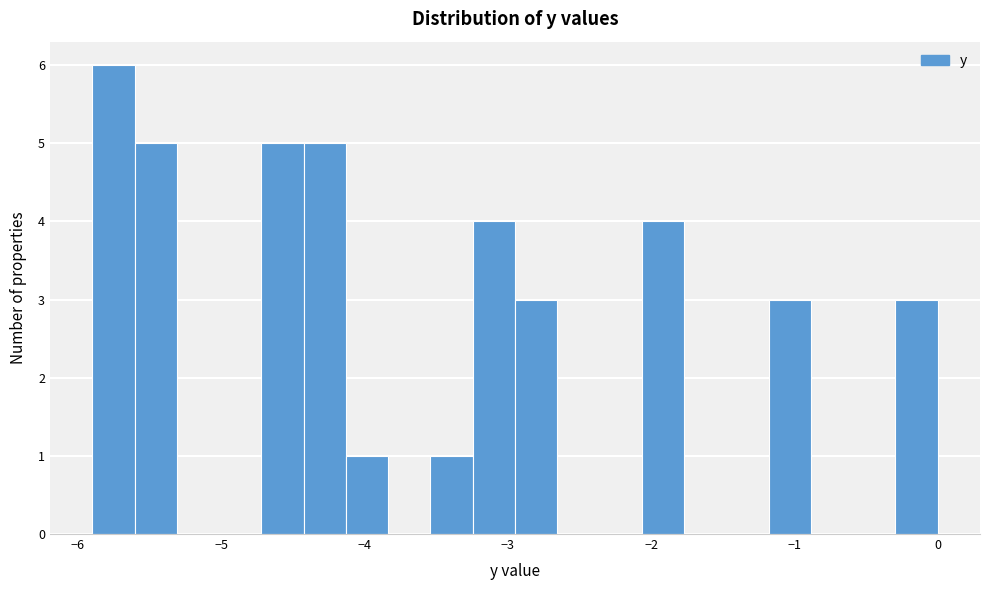

Read against the x-axis, roughly where is the centre of the tallest bar?

-5.8